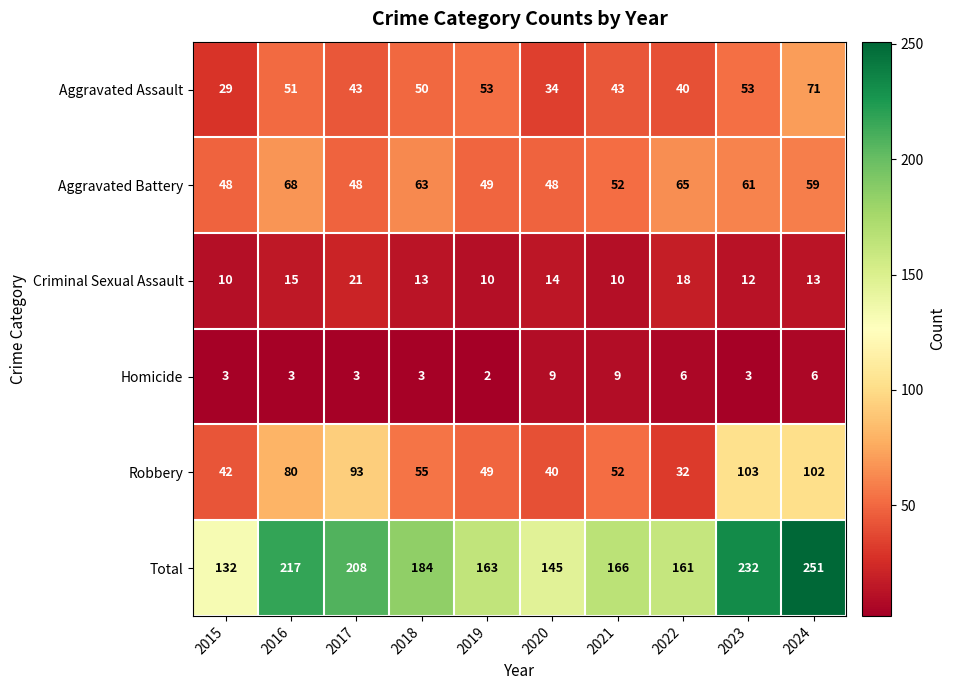

Which series changed the most between 2015 and 2024?

Total